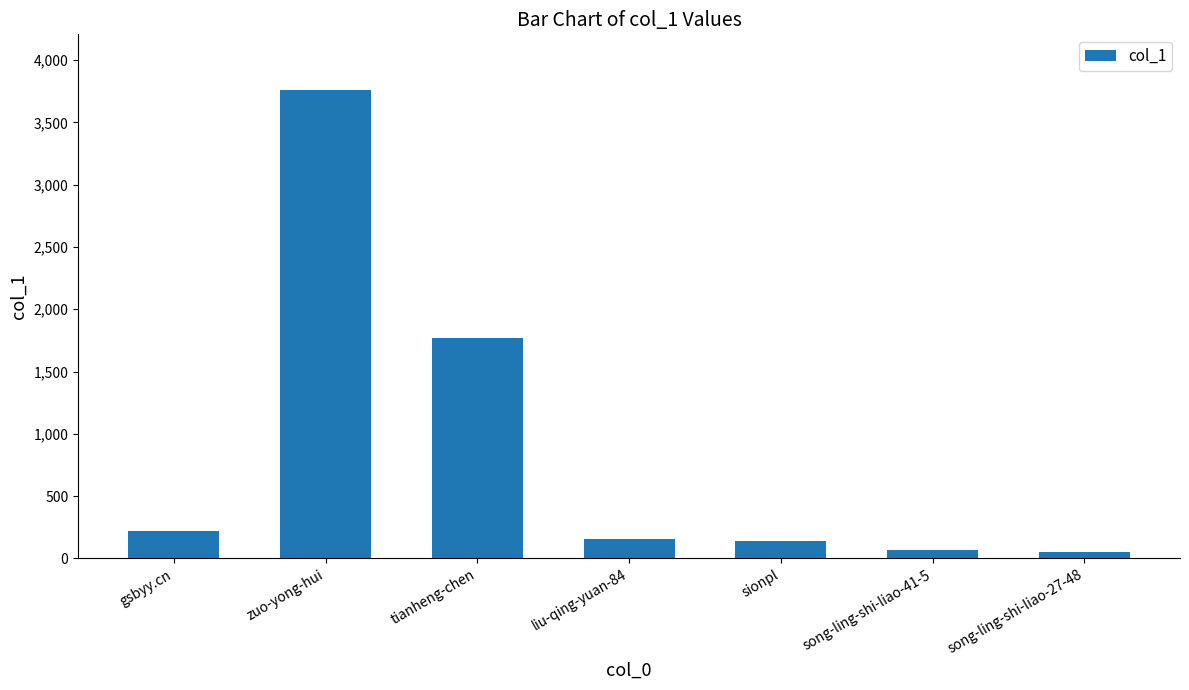

What position from the right is tianheng-chen?

5